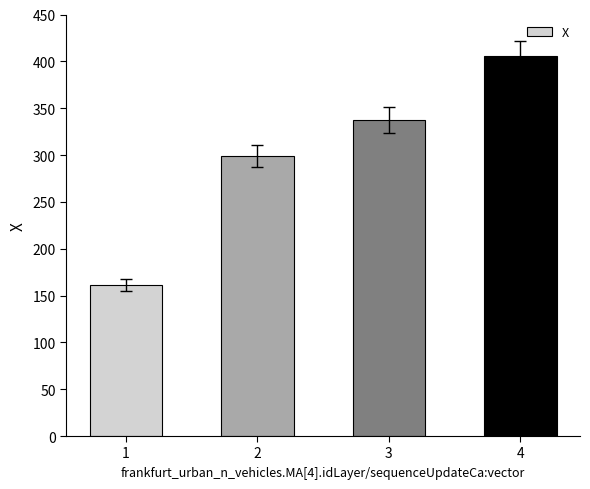

What is the sum of all values?

1202.7